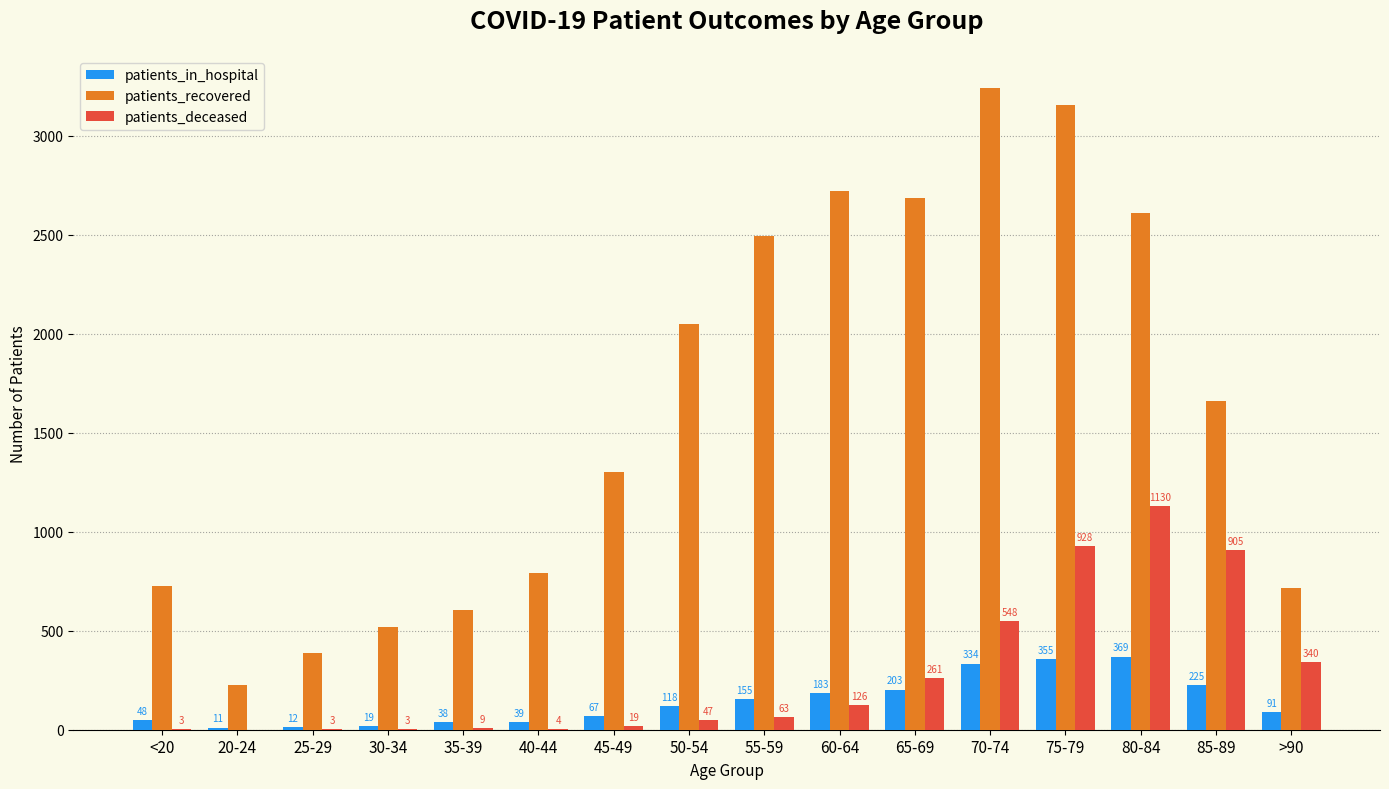

Is it true that patients_deceased equals 126 at 60-64?

True